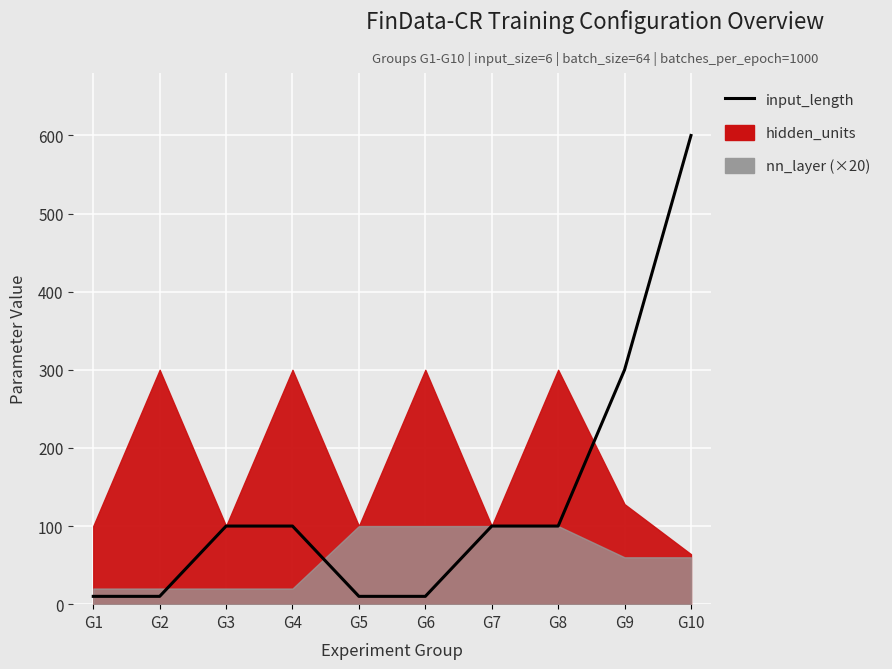

Rank the categories by value from highest to lowest.

G10, G9, G3, G4, G7, G8, G1, G2, G5, G6